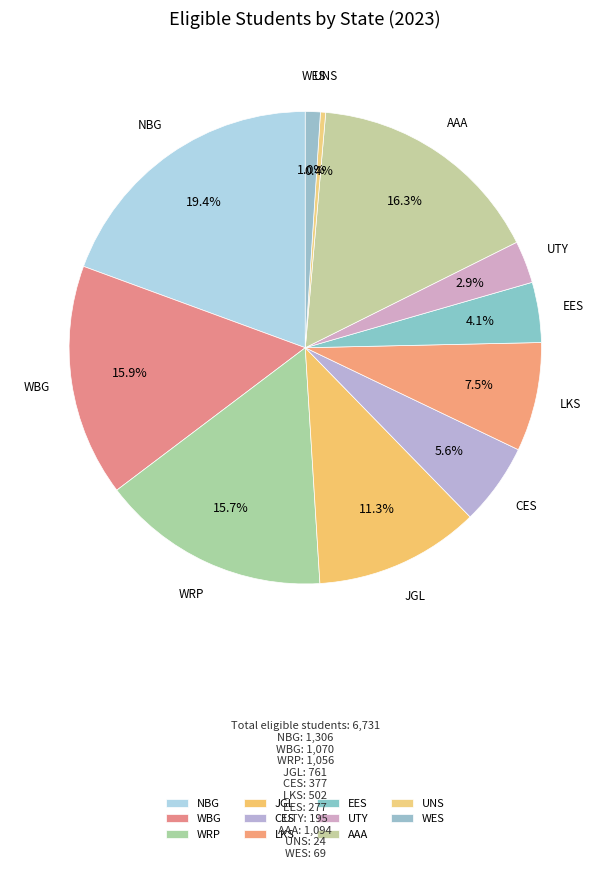

True or false: EES accounts for 13% of the total.

False